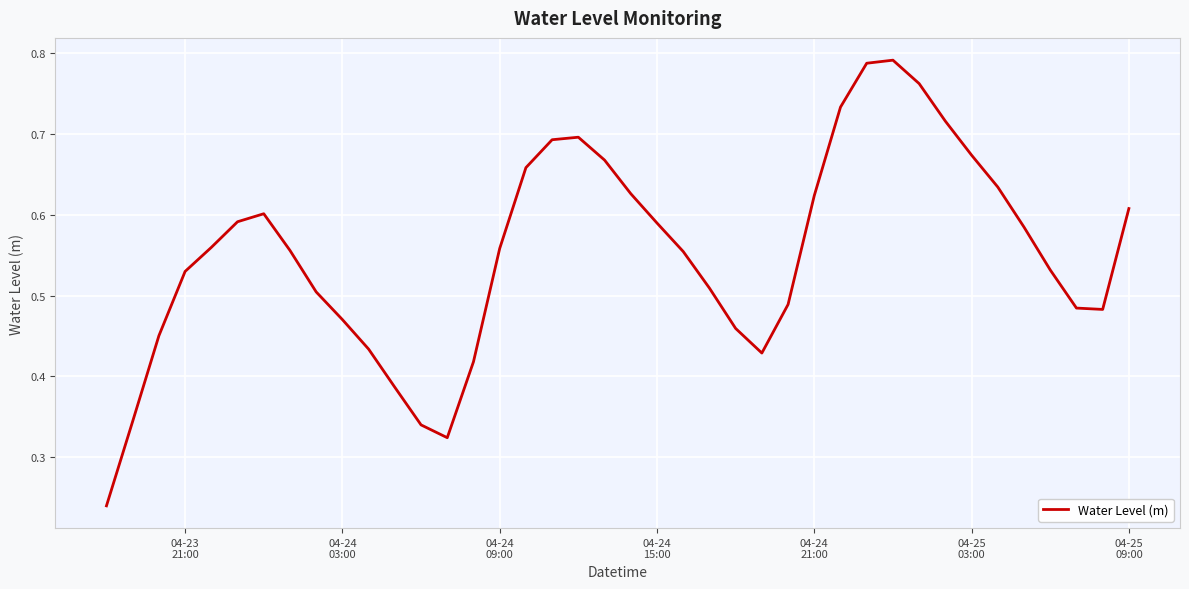

How many interior local valleys (lower than both neighbors) does the data have?

3